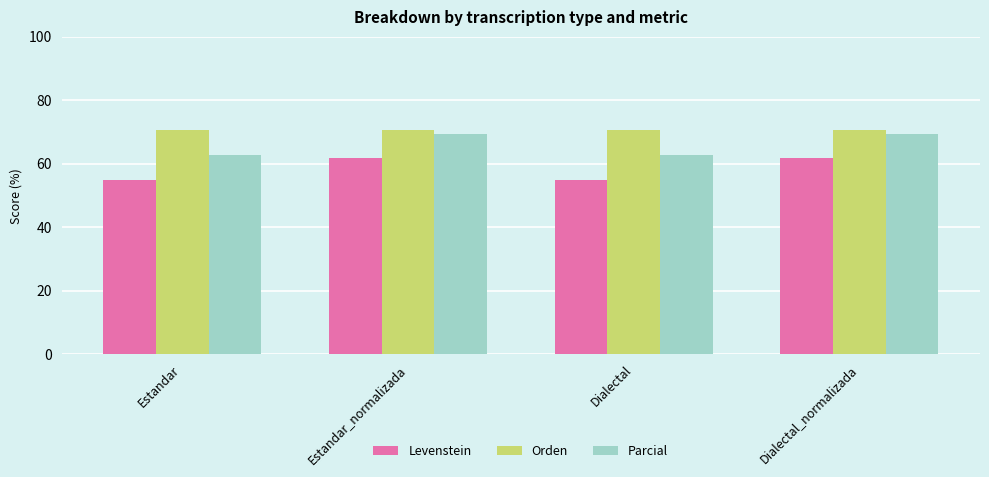

What is the label of the 2nd bar from the right?

Dialectal